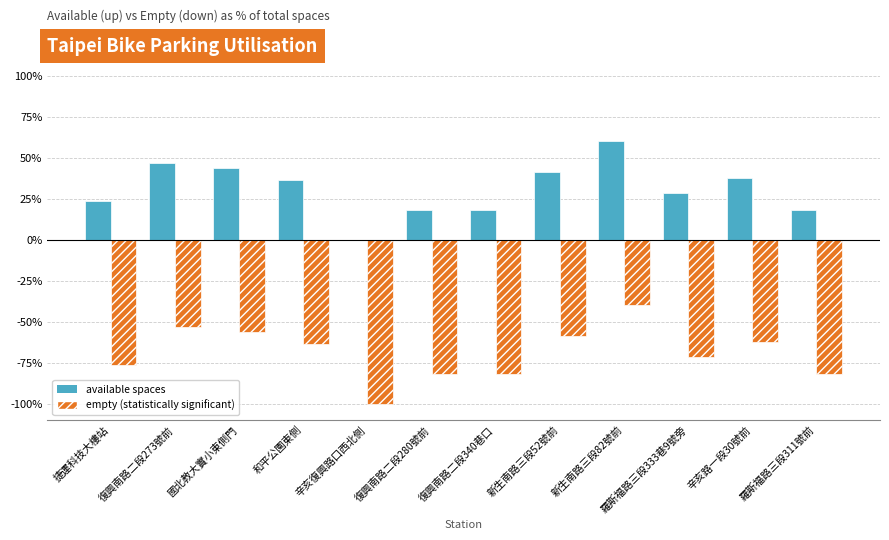

What position from the left is 復興南路二段340巷口?

7